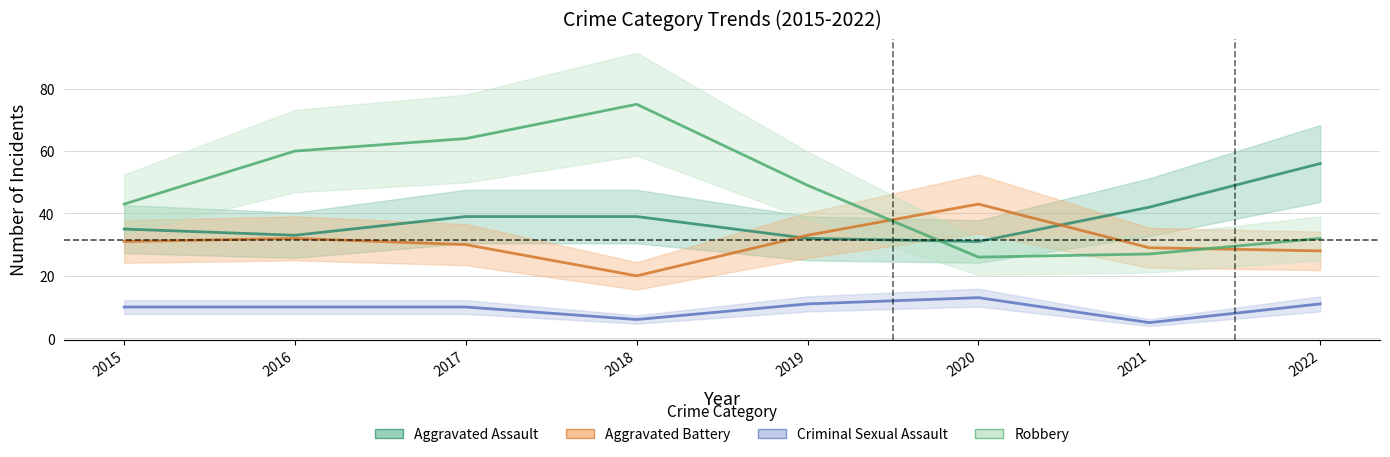

True or false: Aggravated Assault has more than 1 interior local peaks.

False